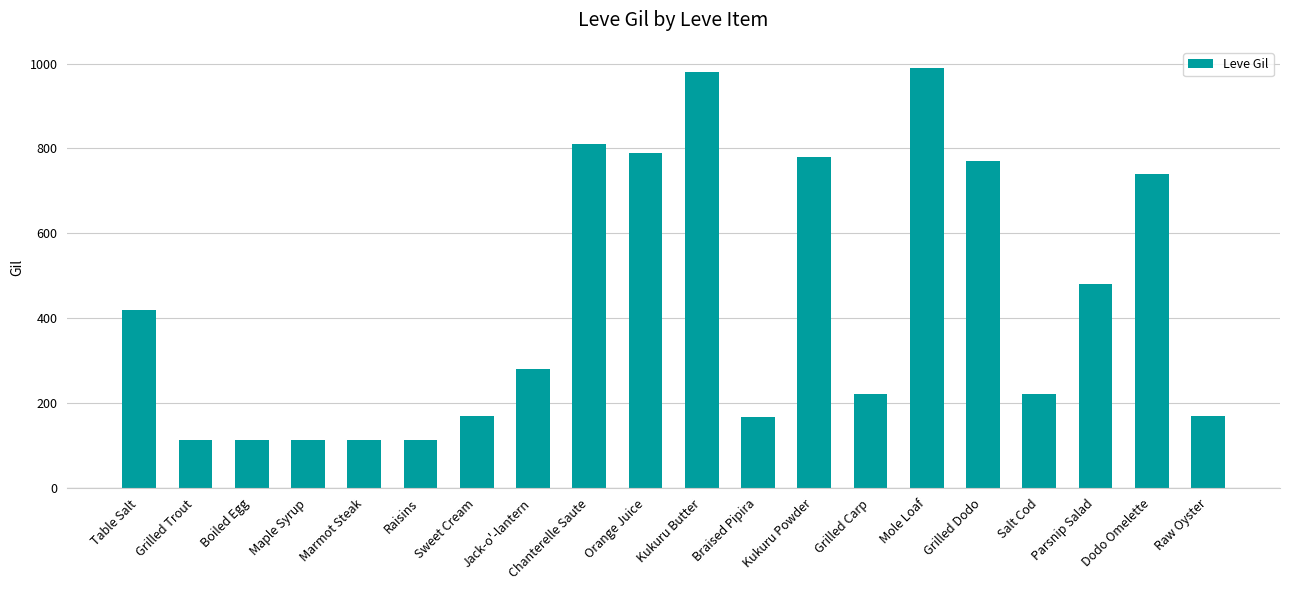

What is the value of the 5th bar from the left?

113